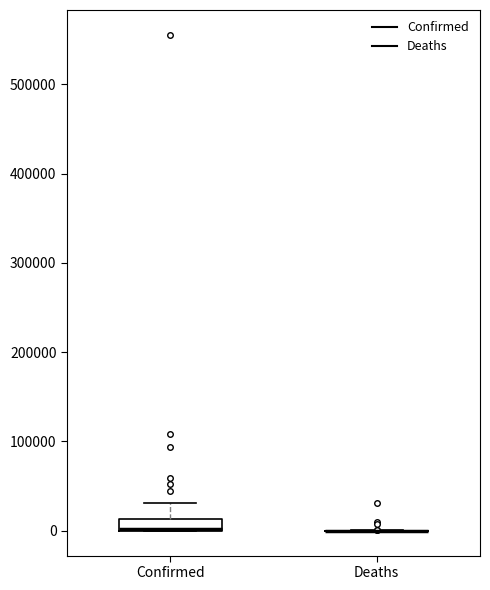

Which box is the tallest, from its lower edge to its upper edge?

Confirmed